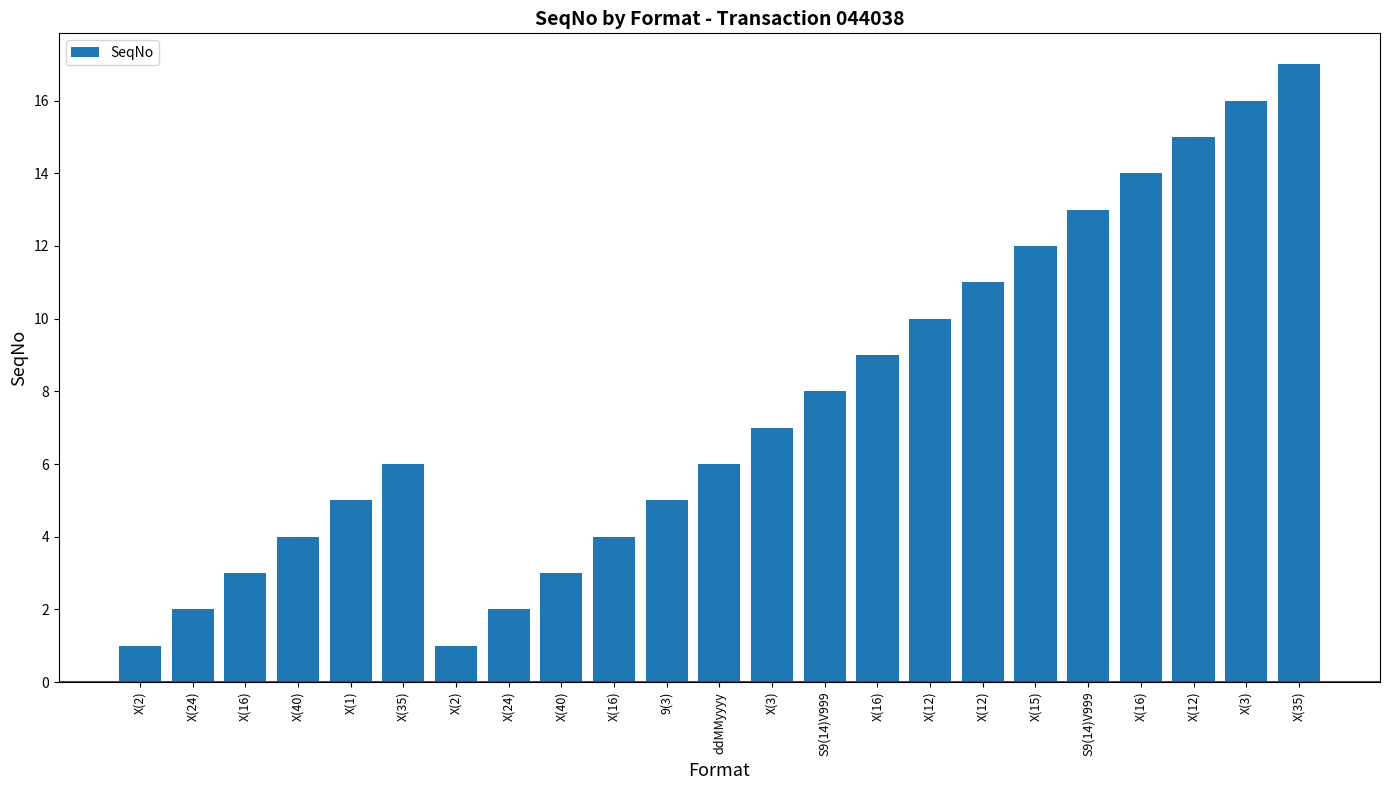

What is the difference between the second highest and second lowest values?

15